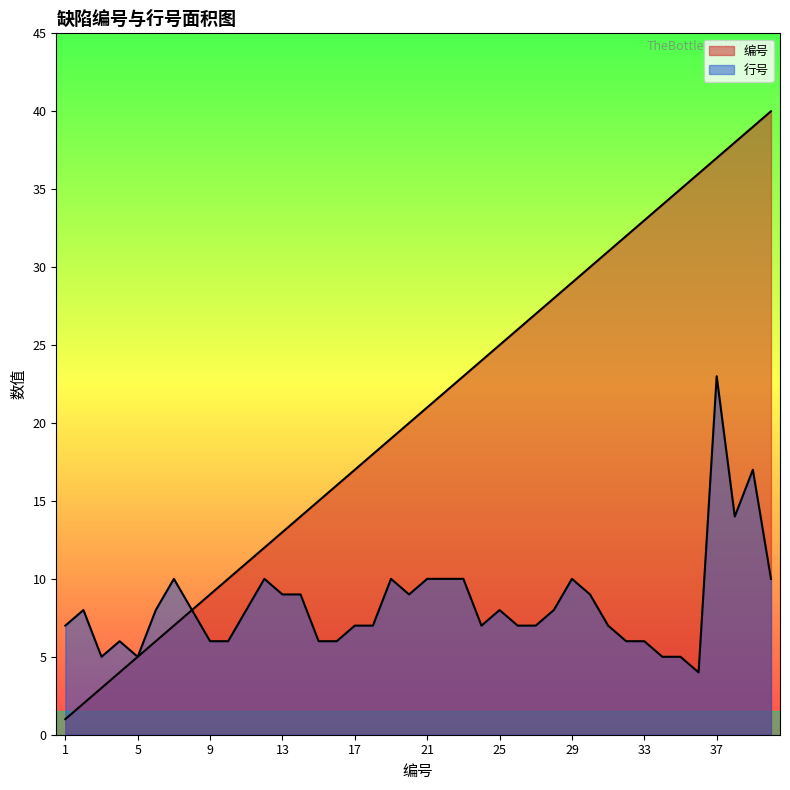

What are all the series names shown in the legend?

编号, 行号